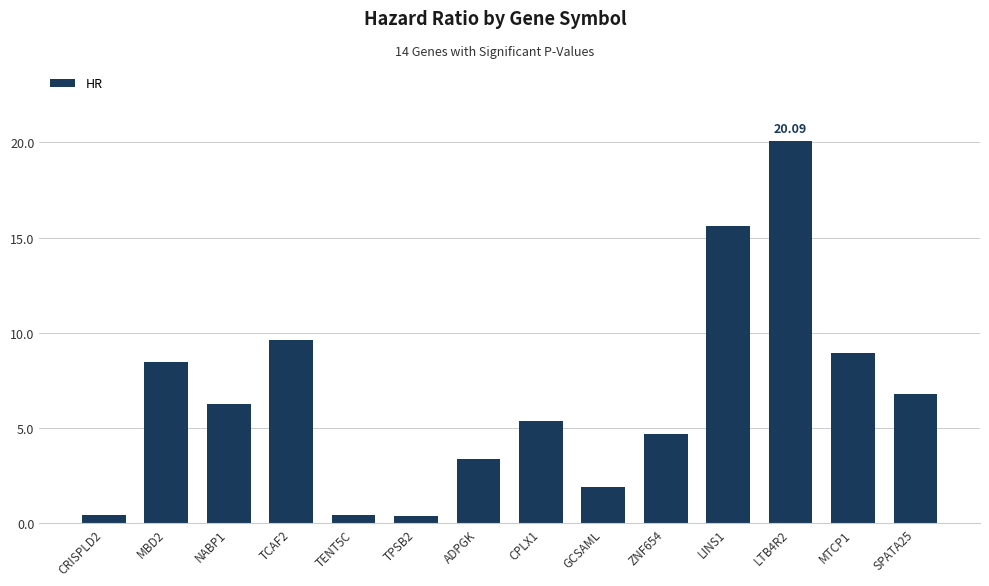

Reading left to right, transcribe all the data shown in this chart.

CRISPLD2=0.4	MBD2=8.5	NABP1=6.3	TCAF2=9.6	TENT5C=0.4	TPSB2=0.4	ADPGK=3.4	CPLX1=5.4	GCSAML=1.9	ZNF654=4.7	LINS1=15.6	LTB4R2=20.1	MTCP1=8.9	SPATA25=6.8